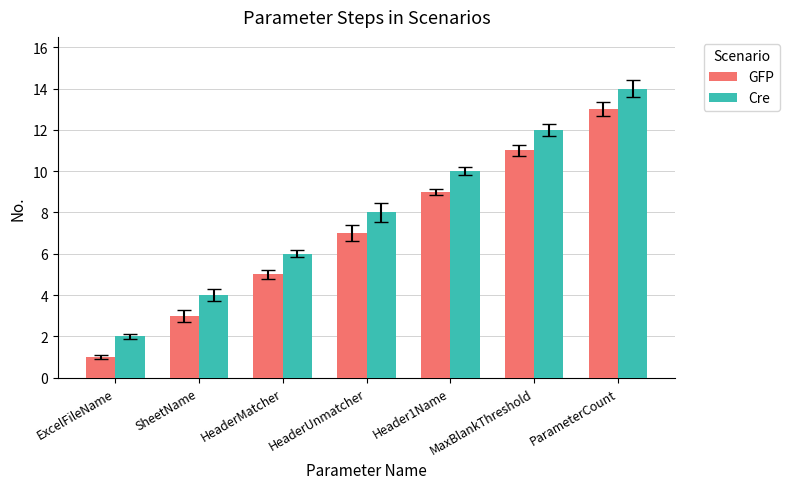

What is the label of the 7th bar from the right?

ExcelFileName